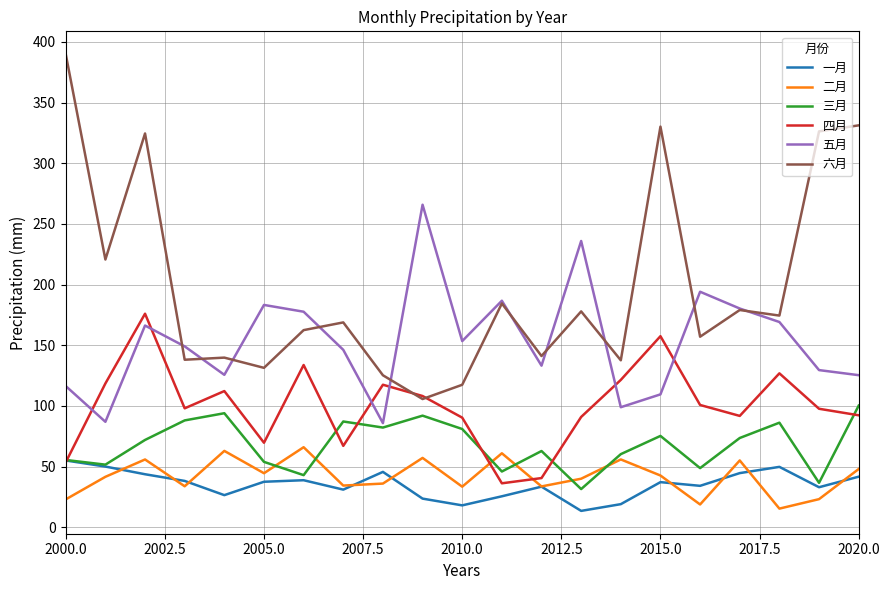

Which series has the largest total across all categories?

六月